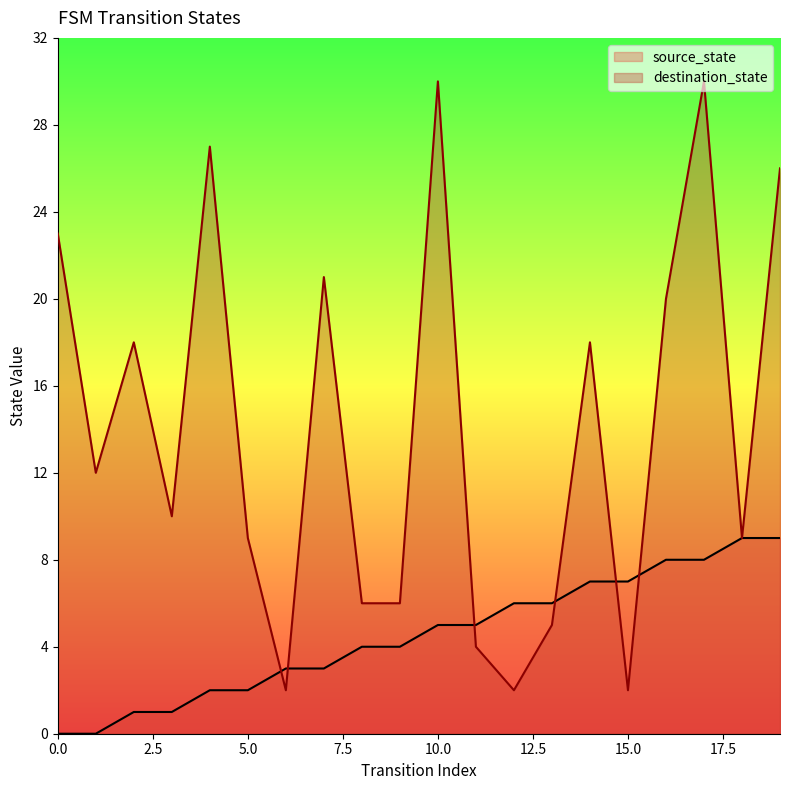

What is the average value of the source_state series?

4